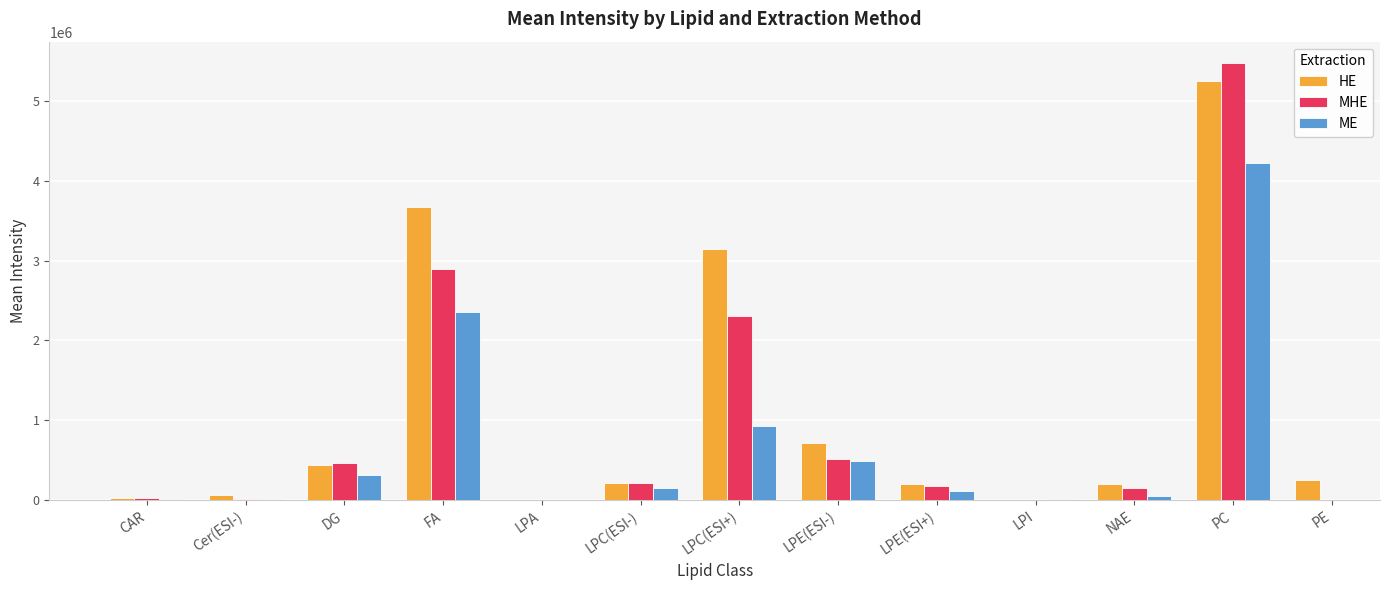

What are all the series names shown in the legend?

HE, MHE, ME